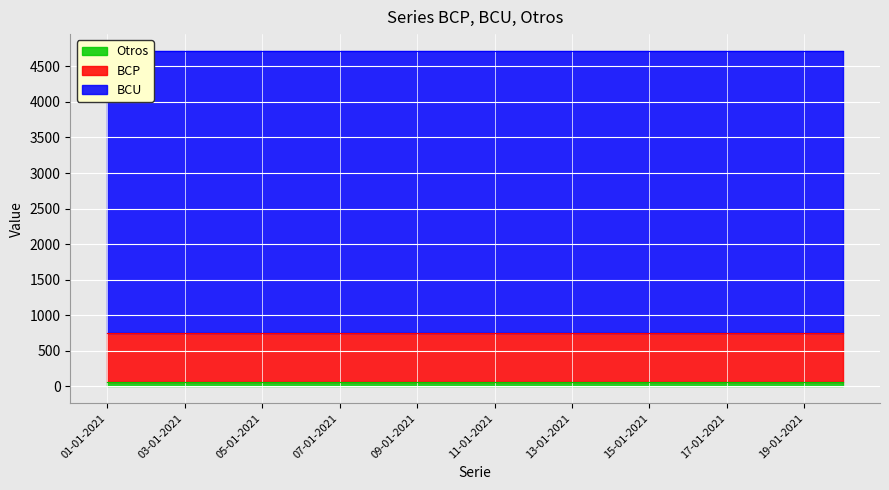

What are all the series names shown in the legend?

BCP, BCU, Otros